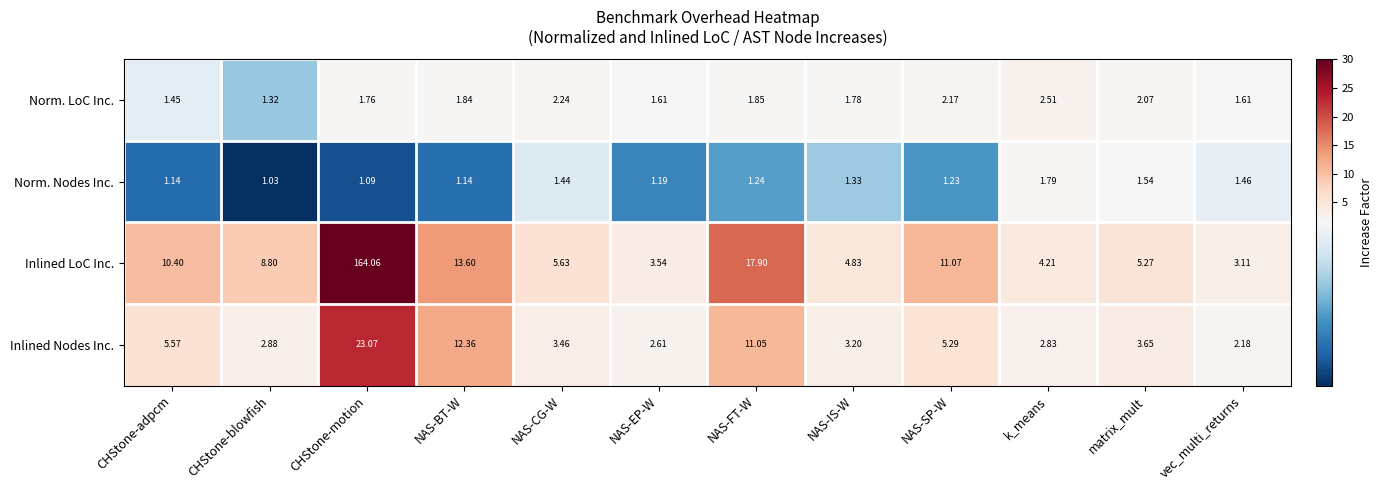

Which series has the largest total across all categories?

Inlined LoC Inc.